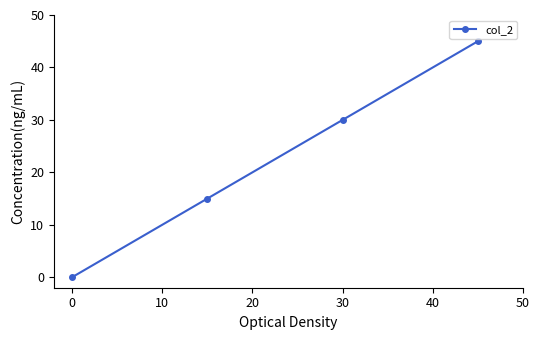

How many values are above zero?

3